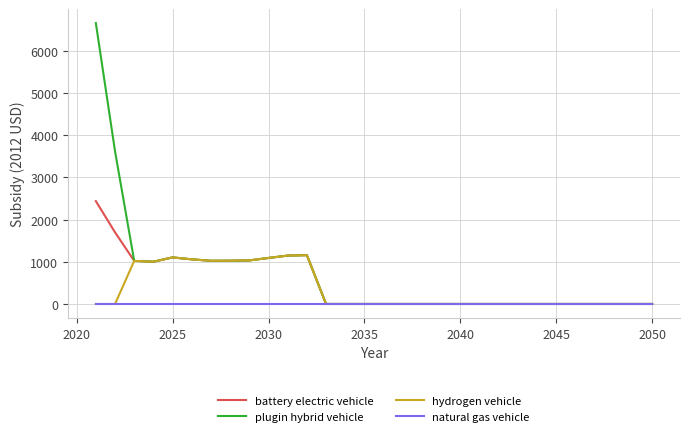

What is the highest value of the battery electric vehicle series?

2435.9